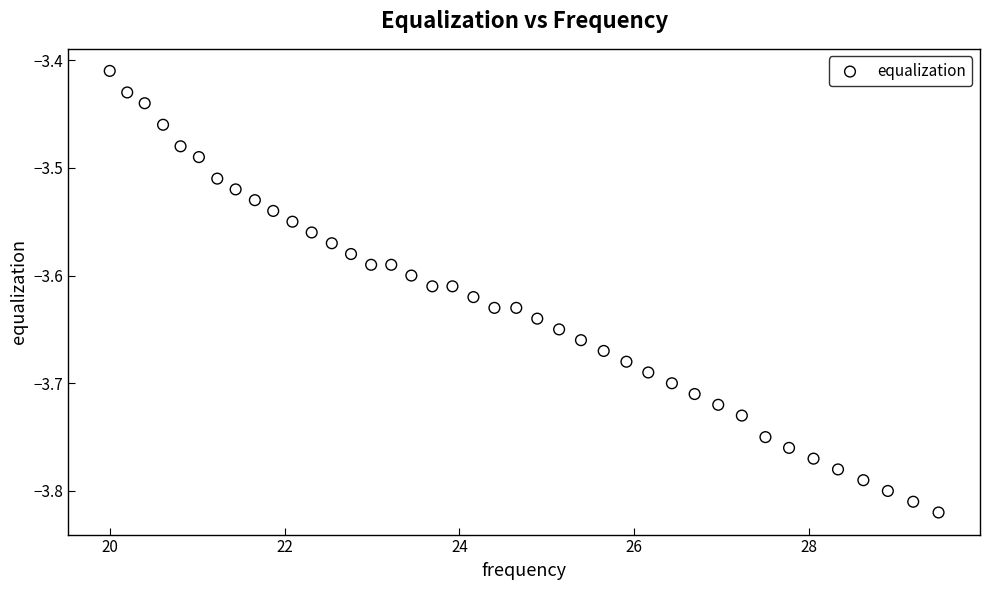

What is the range of X values (max minus min)?

9.5